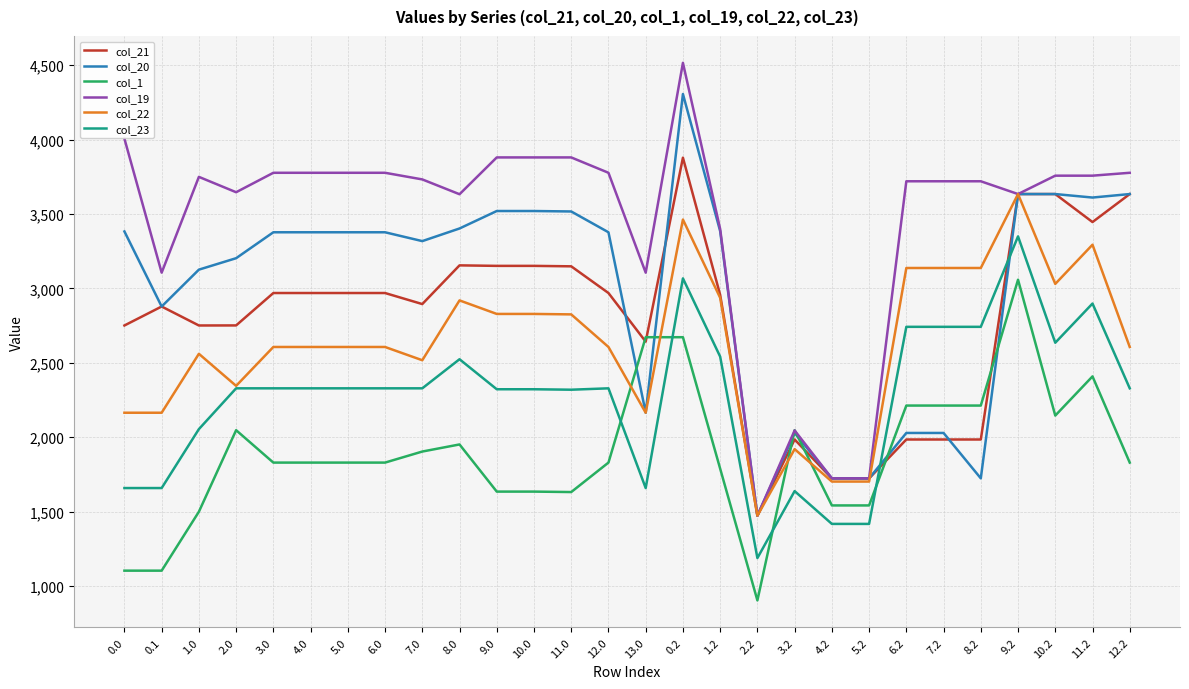

Between which two adjacent categories do col_20 and col_23 first intersect?

5.2 and 6.2